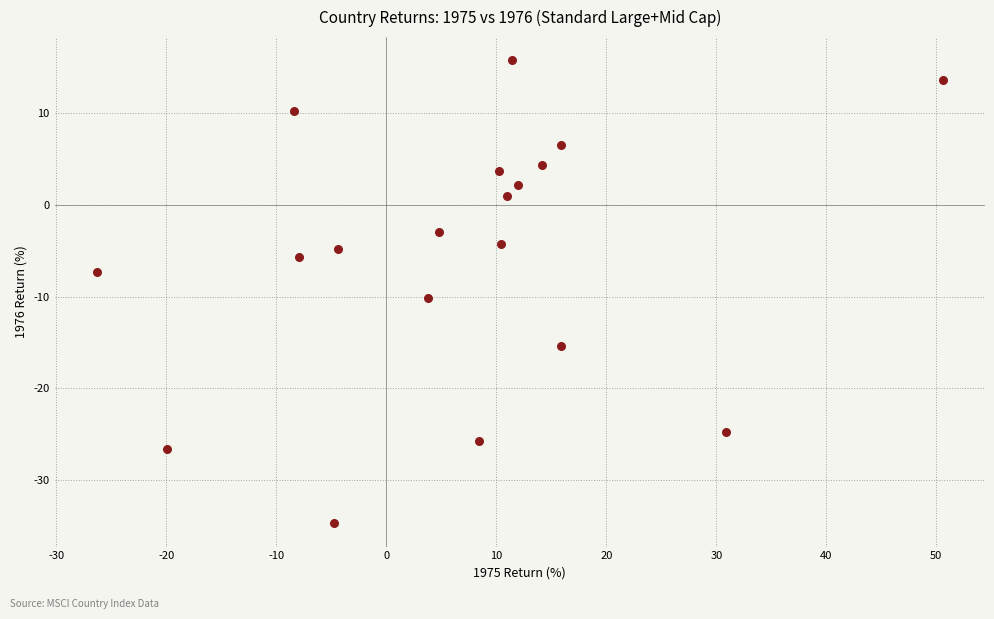

What is the range of X values (max minus min)?

76.9